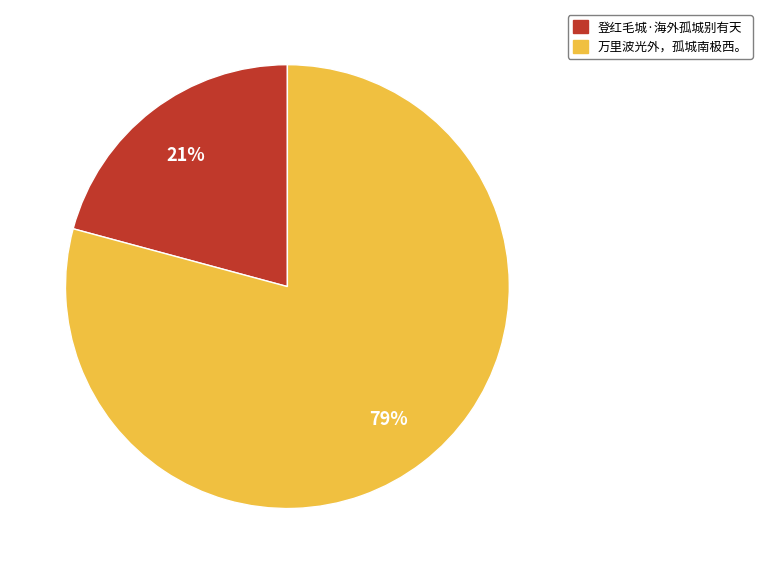

What percentage is the 万里波光外，孤城南极西。 slice, to the nearest percent?

79%